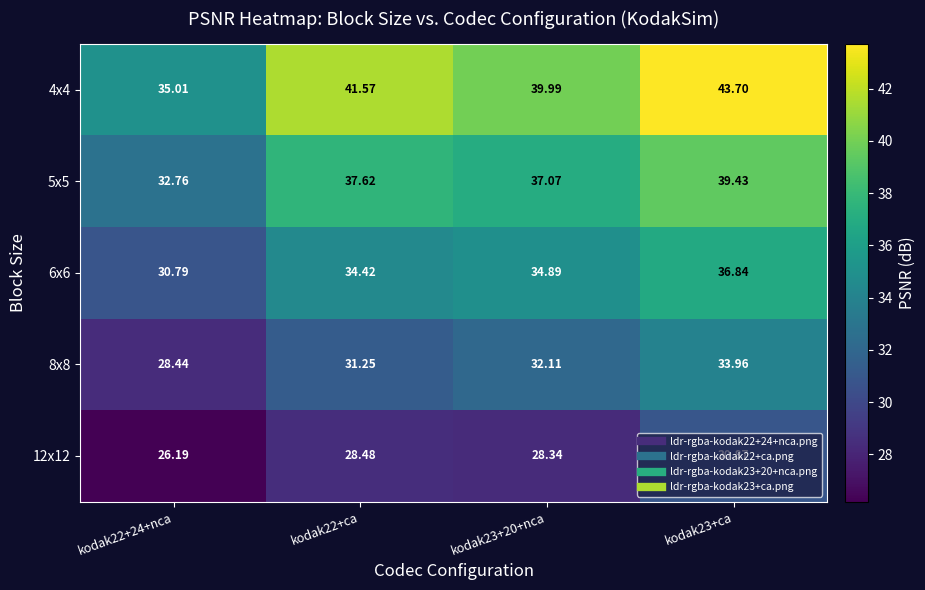

What is the smallest value displayed?

26.2